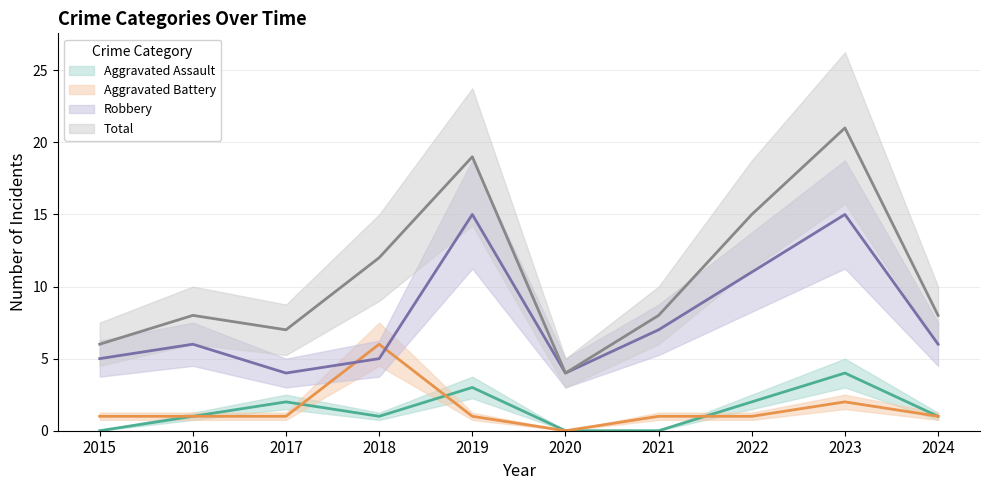

What is the difference between the maximum and minimum values in the Total series?

17